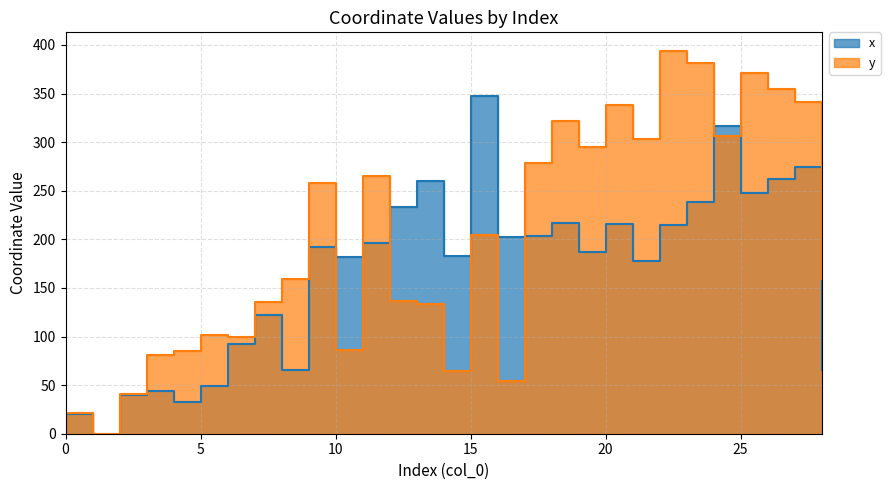

At which category does y reach its first local peak?

5